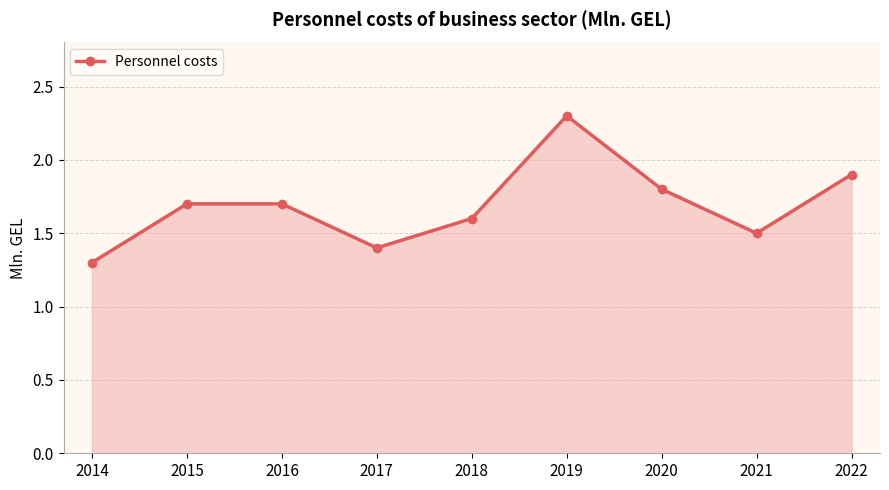

How many points are lower than both their immediate neighbors (excluding endpoints)?

2